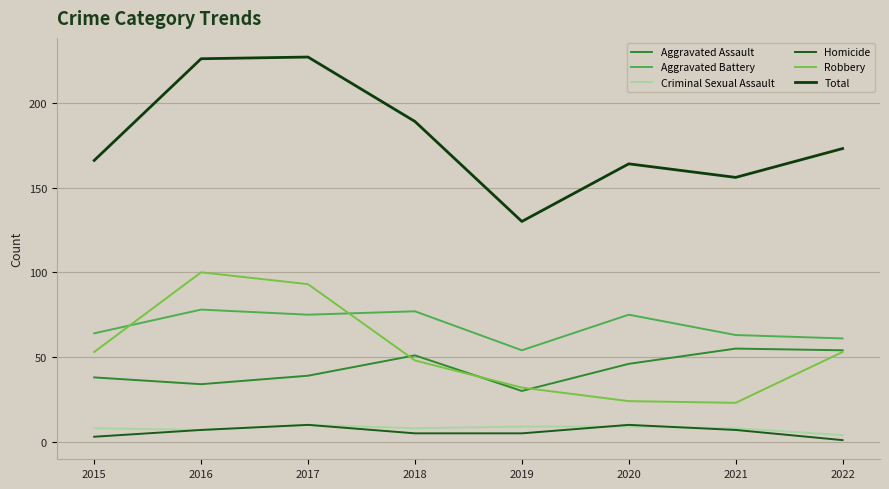

How many times do Aggravated Battery and Robbery cross each other?

2